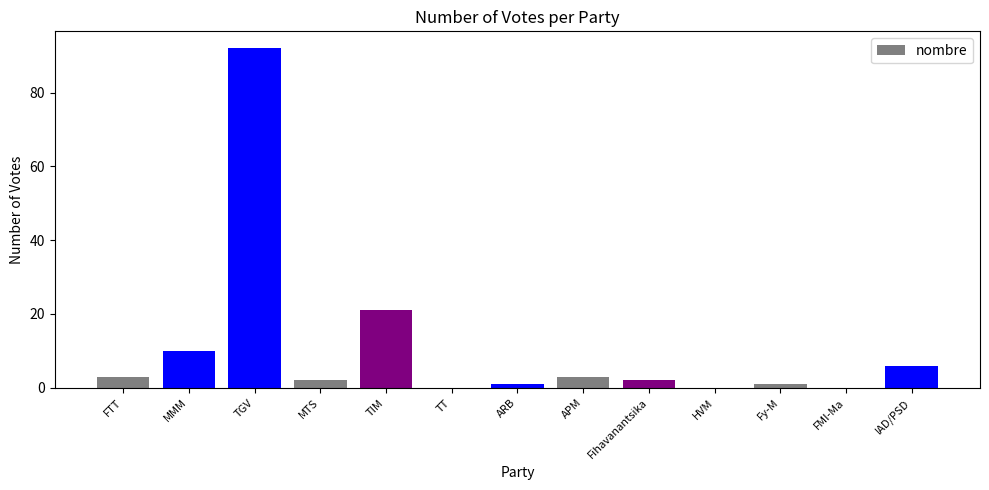

At which label is the value closest to 46?

TIM